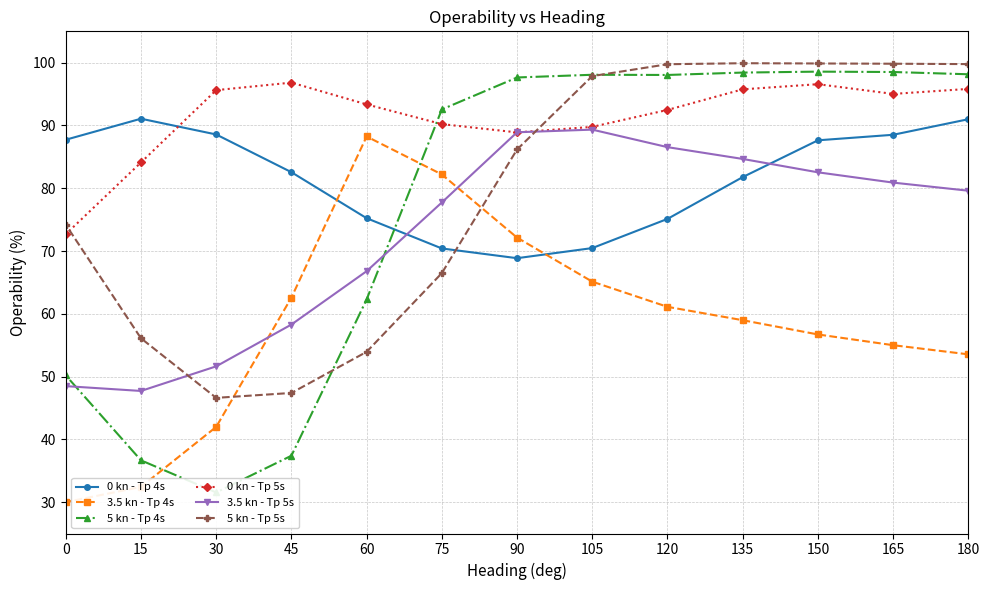

At which category is the sum across all series the highest?

150